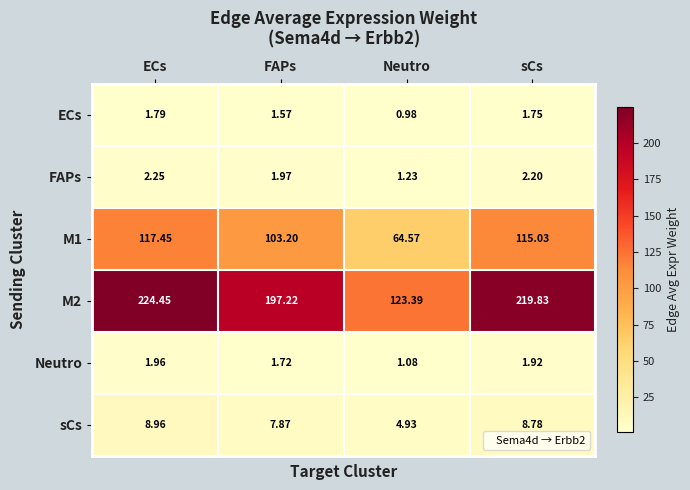

Where is Neutro nearest to the value 1?

Neutro